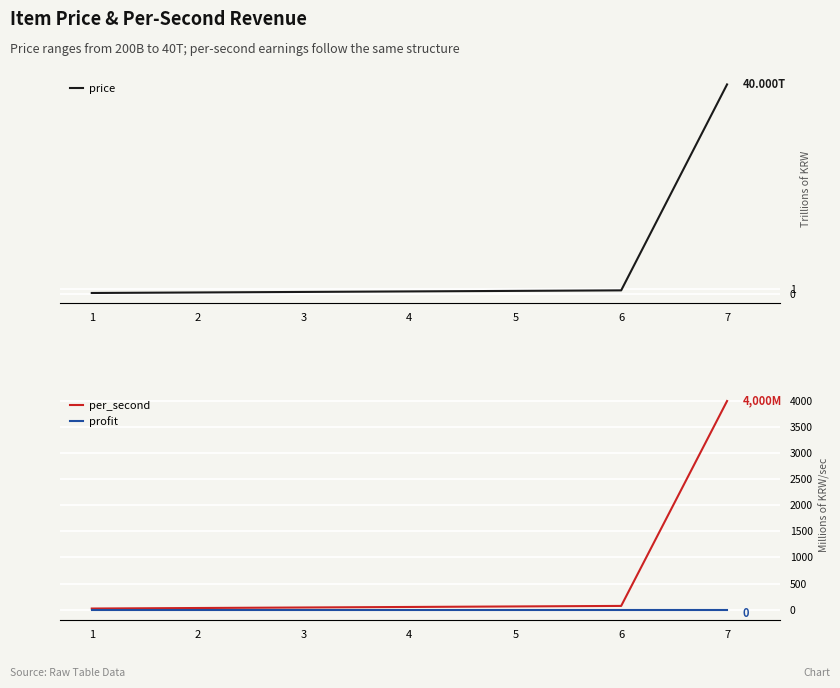

Is this an area chart (filled region under the line)?

No